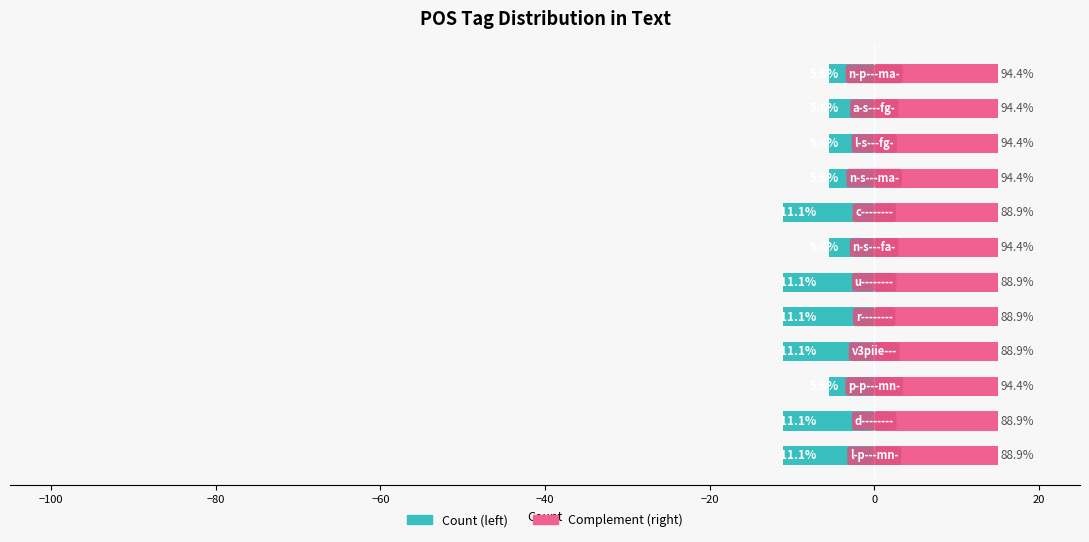

Which series has the largest total across all categories?

Complement (right)